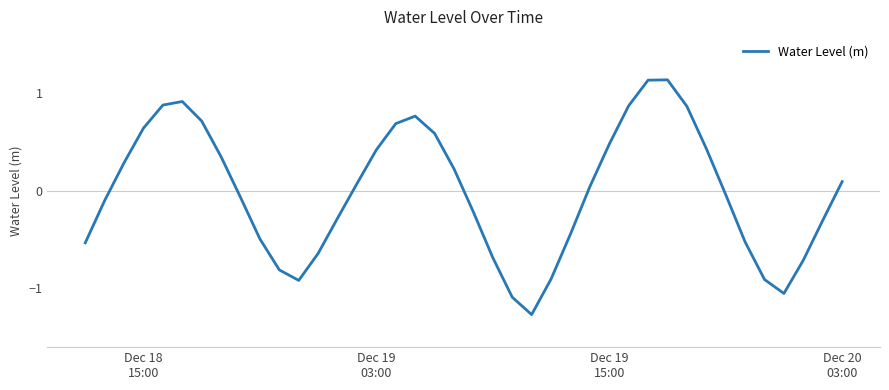

What is the difference between the second highest and minimum values?

2.4